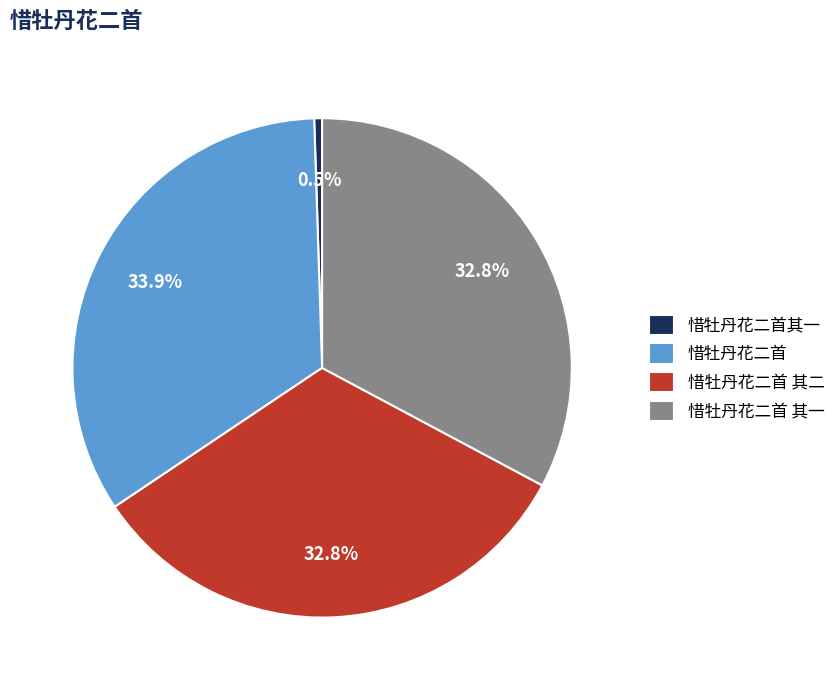

What percentage is the 惜牡丹花二首 其一 slice, to the nearest percent?

33%